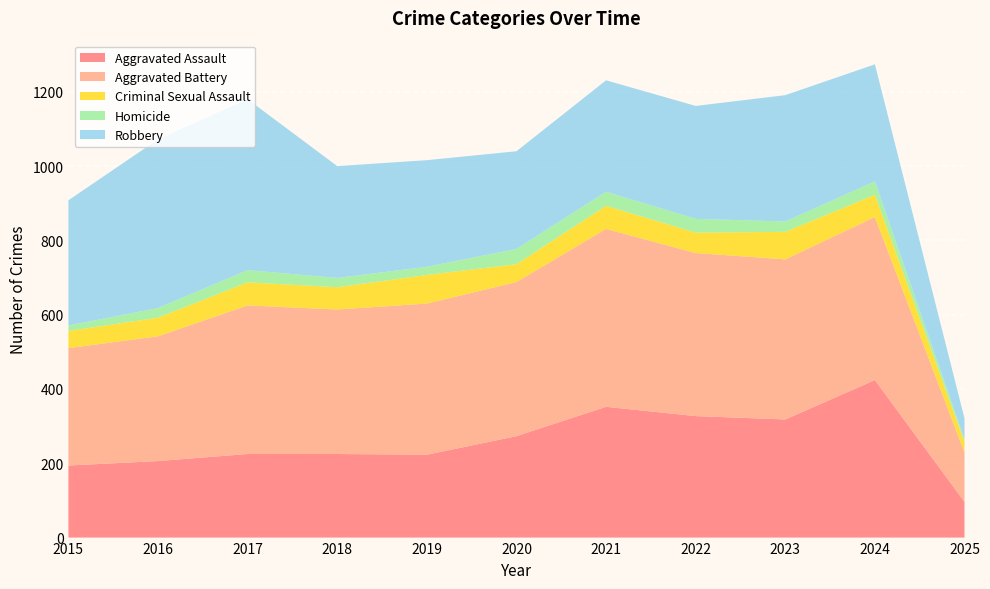

Reading right to left, extract all data points from this chart.

Aggravated Assault: 96	424	318	327	352	273	223	225	225	206	194
Aggravated Battery: 133	439	431	439	479	415	407	389	400	336	316
Criminal Sexual Assault: 29	60	74	55	62	48	77	60	62	50	46
Homicide: 6	36	28	37	38	41	22	25	33	26	15
Robbery: 57	315	340	304	300	263	287	301	460	454	337